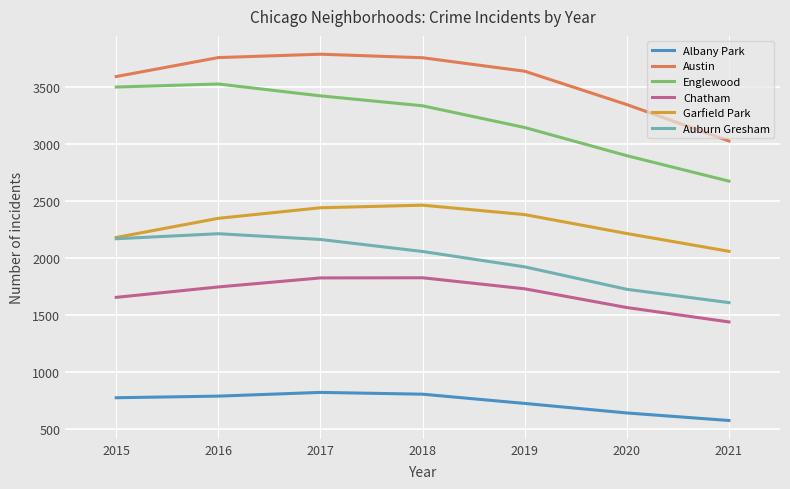

Which series changed the most between 2016 and 2018?

Englewood